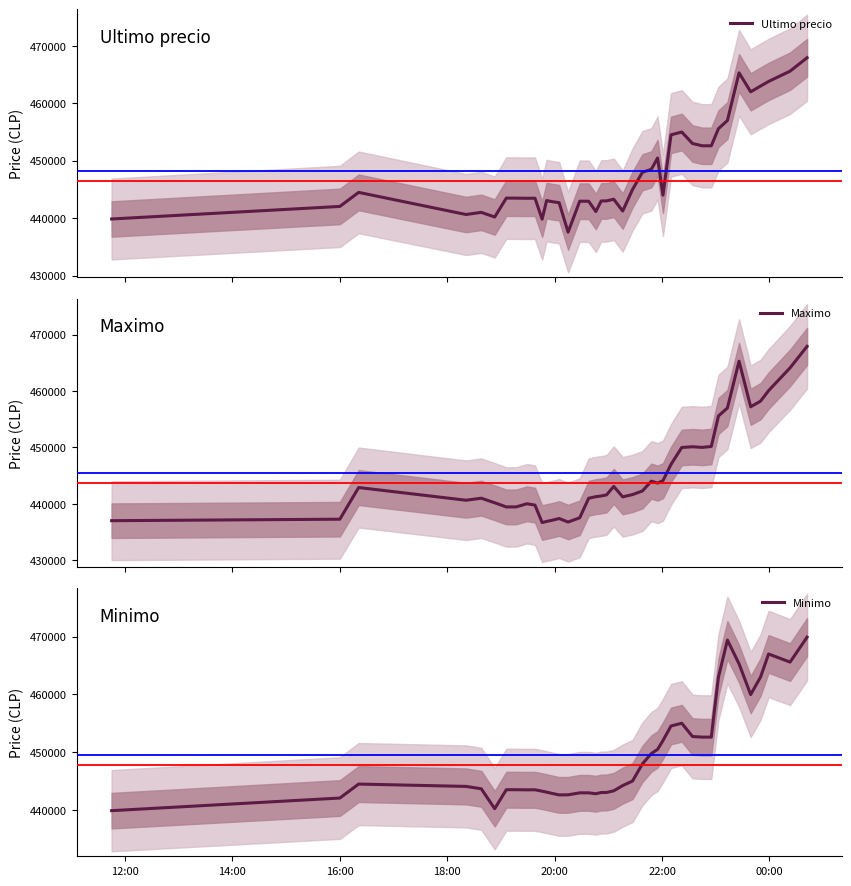

True or false: Maximo and Minimo cross at least once.

False